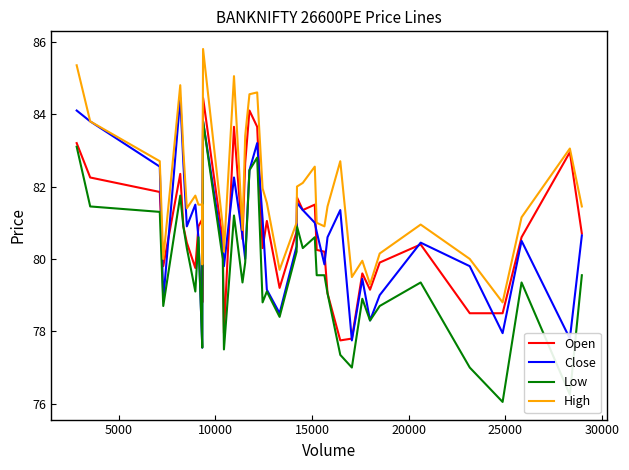

Is the value of Low at 33 greater than the value of Open at 30?

Yes